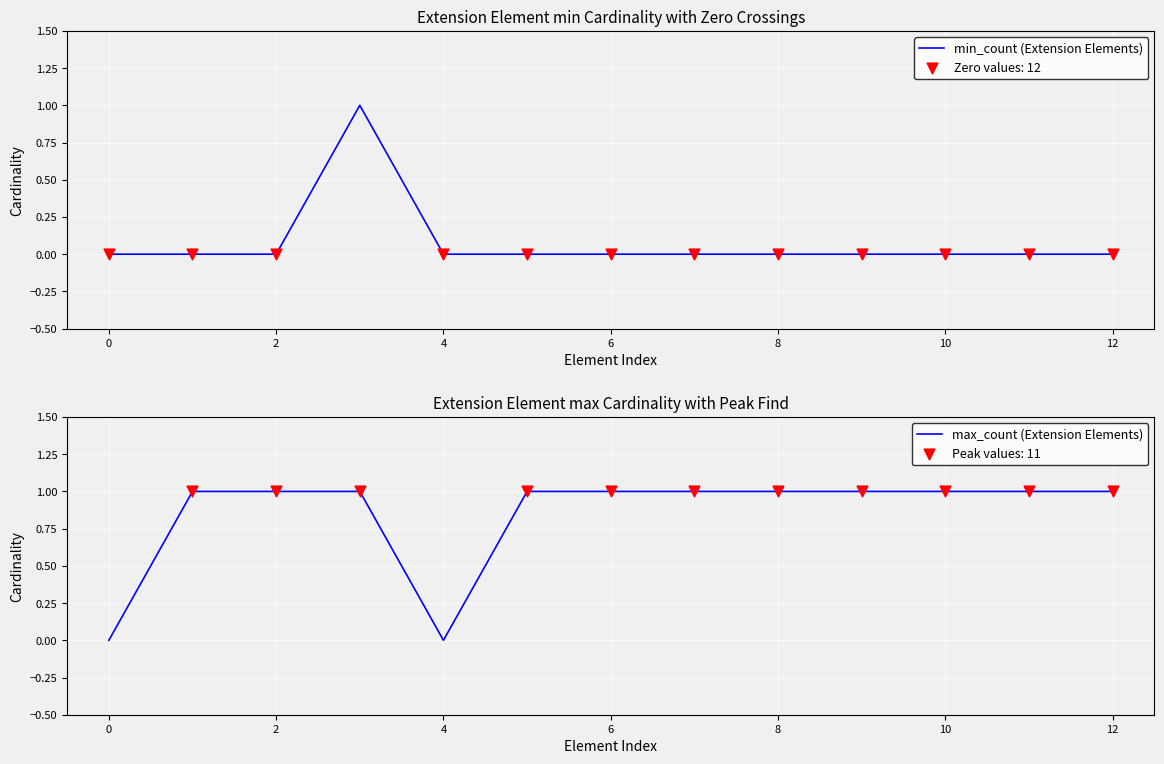

Is it true that min_count (Extension Elements) equals 0 at 8?

True